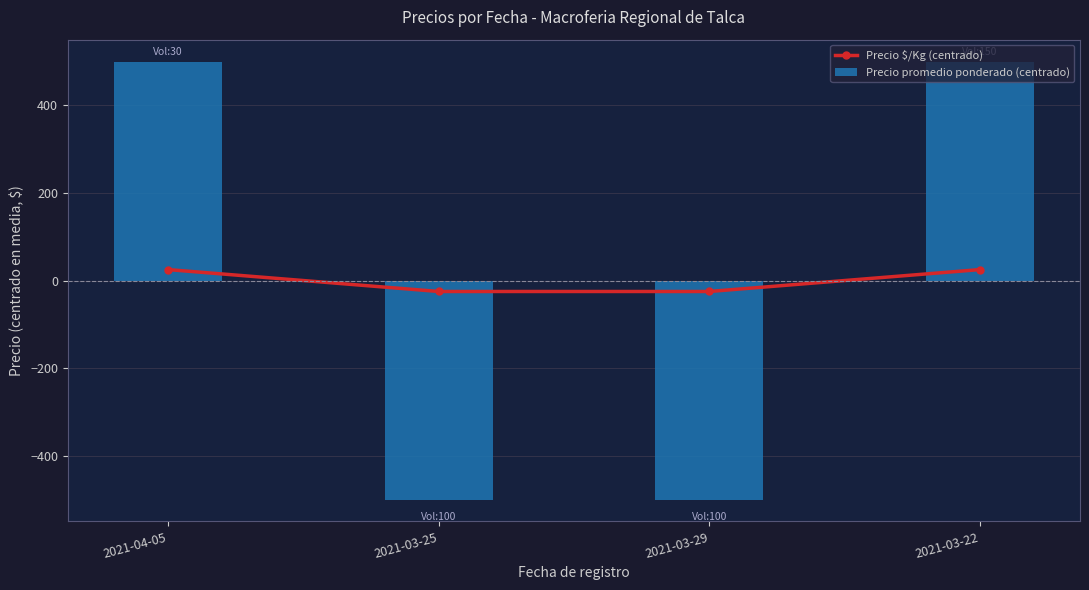

Count the number of categories in the chart.

4